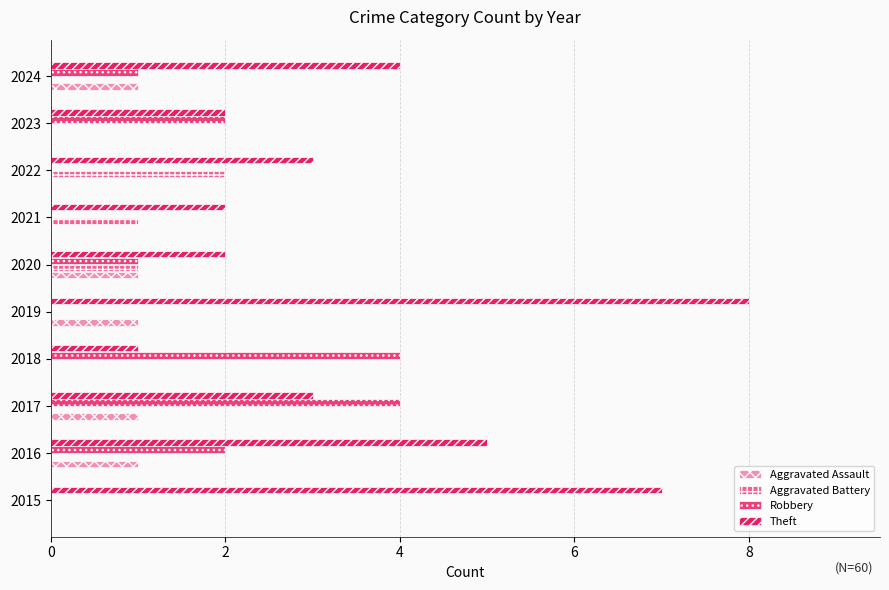

What is the sum of all Aggravated Assault values?

5